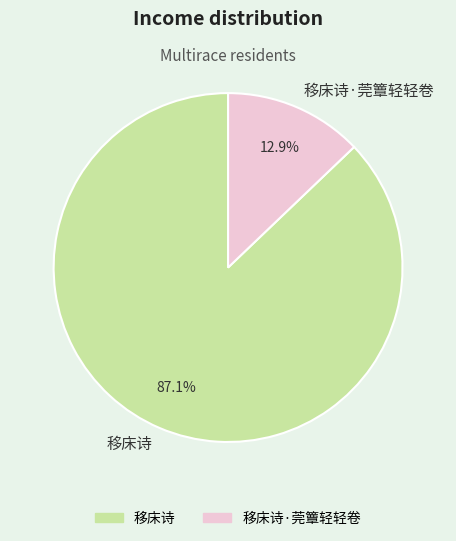

Approximately how many times larger is the value at 移床诗 compared to 移床诗·莞簟轻轻卷?

6.8